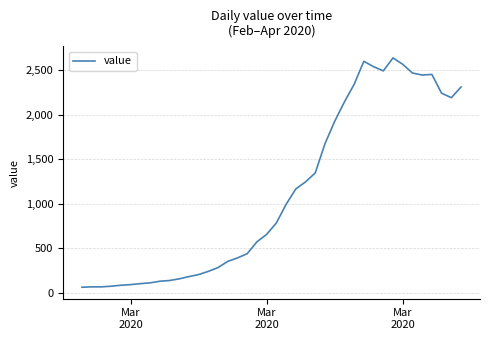

What is the difference between the maximum and minimum values?

2576